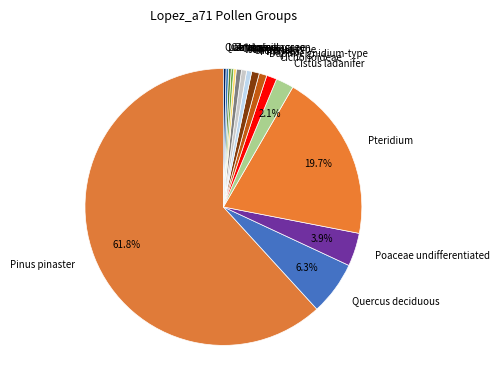

What is the largest slice in the pie chart?

Pinus pinaster